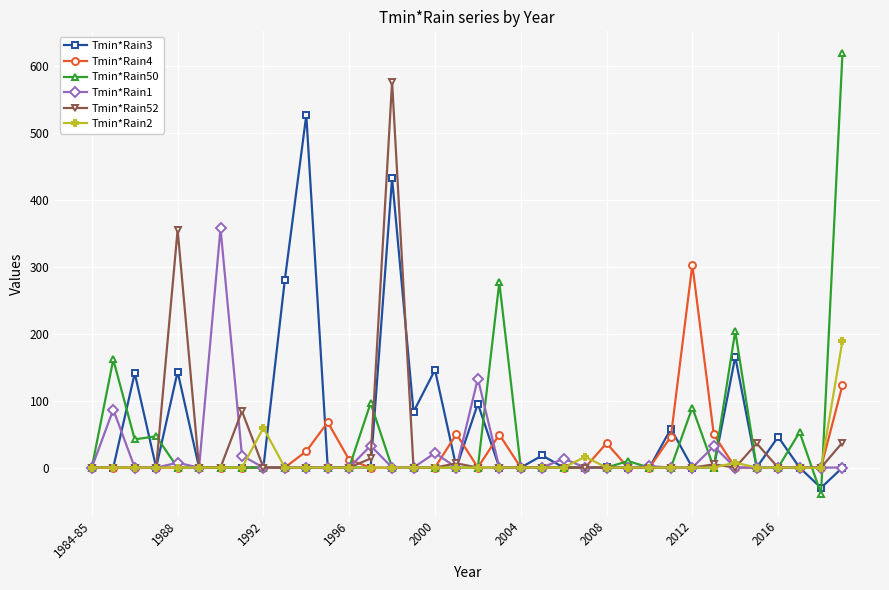

What is the average value of the Tmin*Rain1 series?

19.5